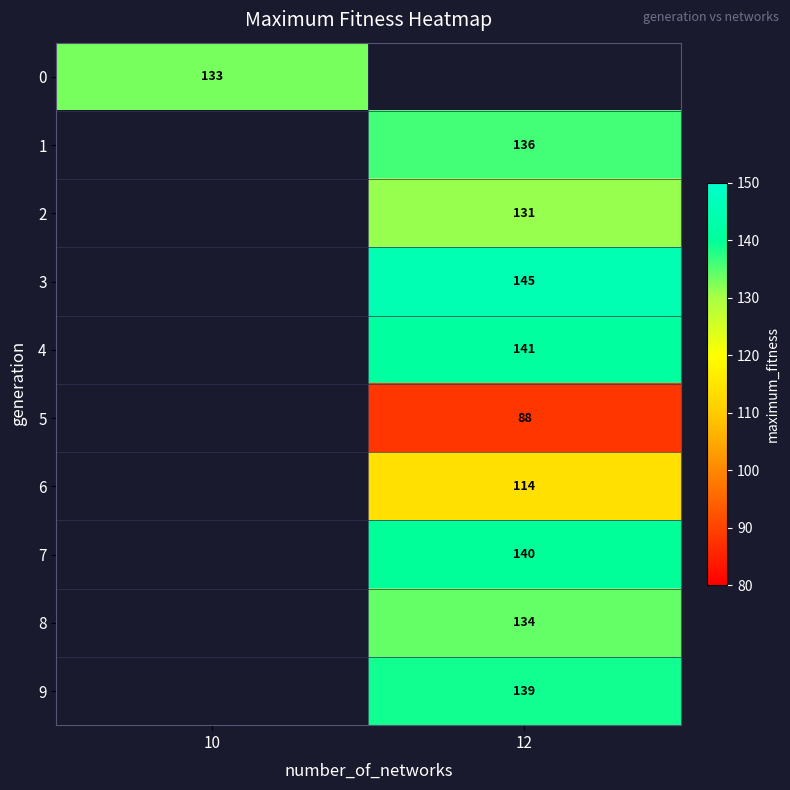

At how many categories does at least one series exceed 102?

2